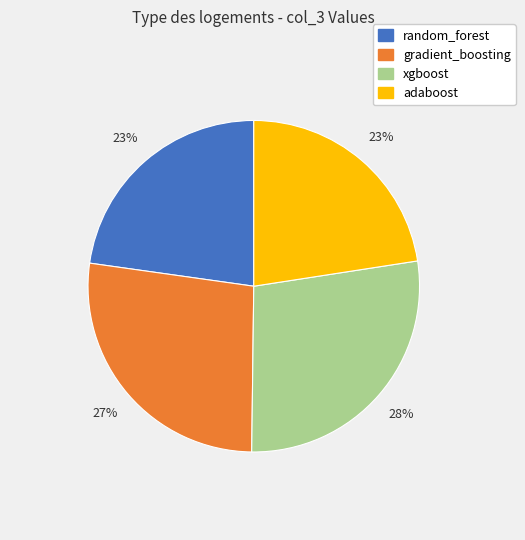

Which category has the biggest portion of the pie?

xgboost